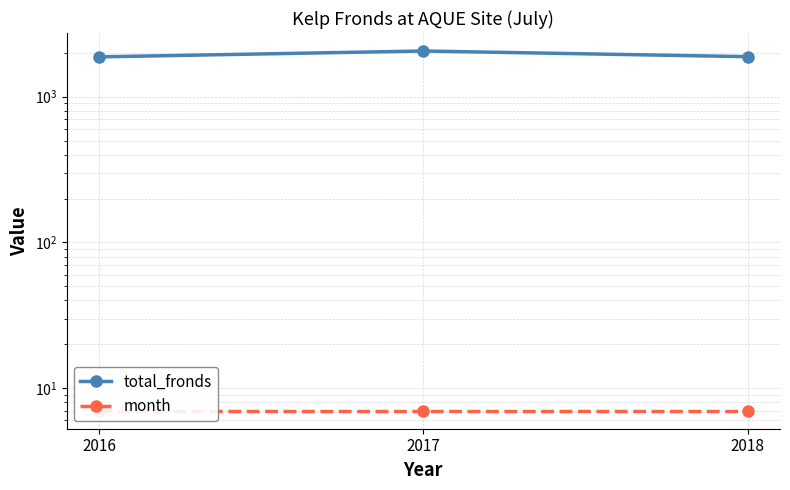

Where is month nearest to the value 7?

2016